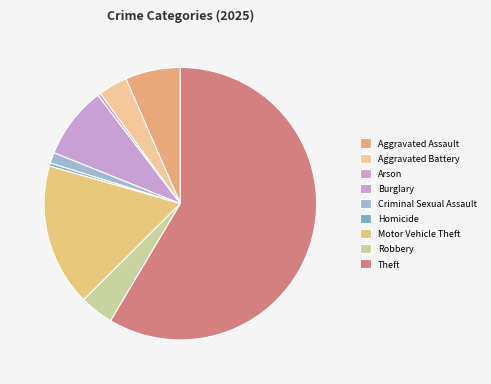

Count the number of slices in the pie.

9